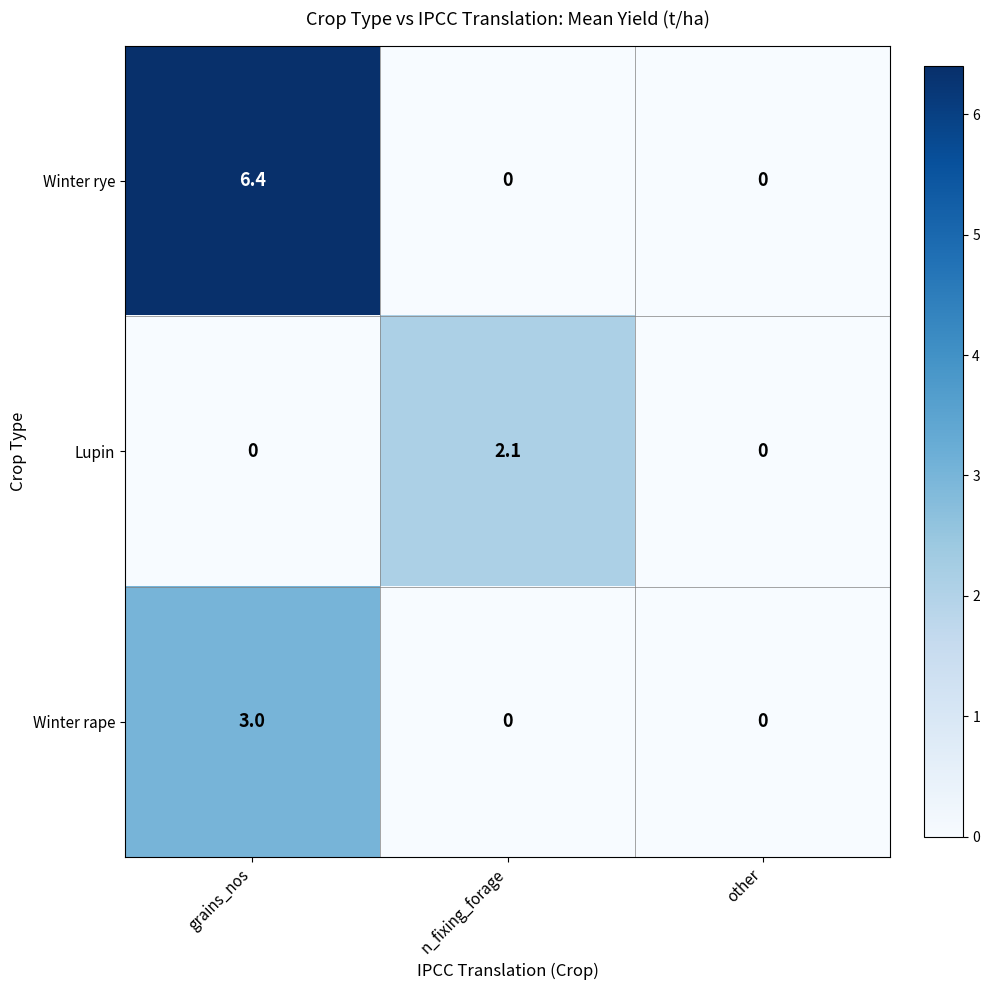

Count the number of data series in this chart.

3